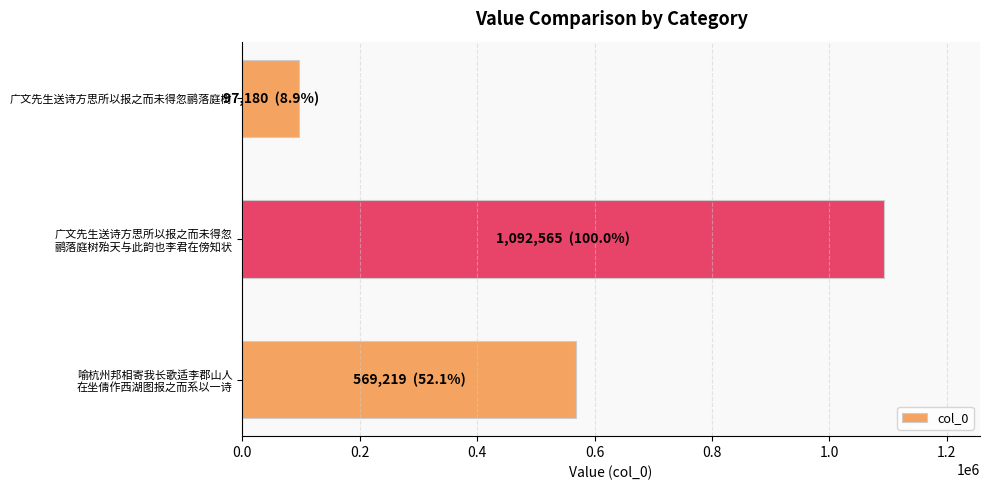

True or false: the data shows 142740 at 广文先生送诗方思所以报之而未得忽鹂落庭树.

False